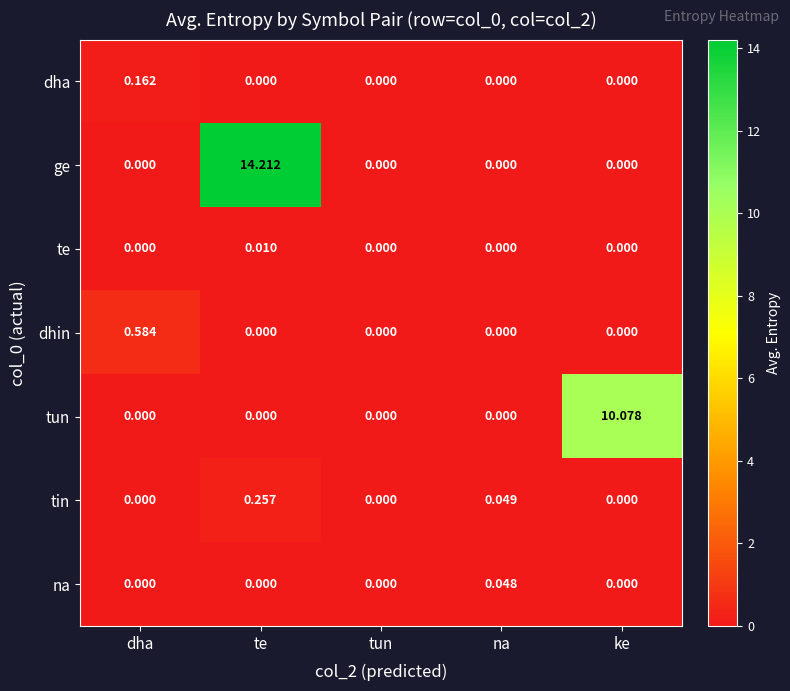

Which series changed the most between na and ke?

tun